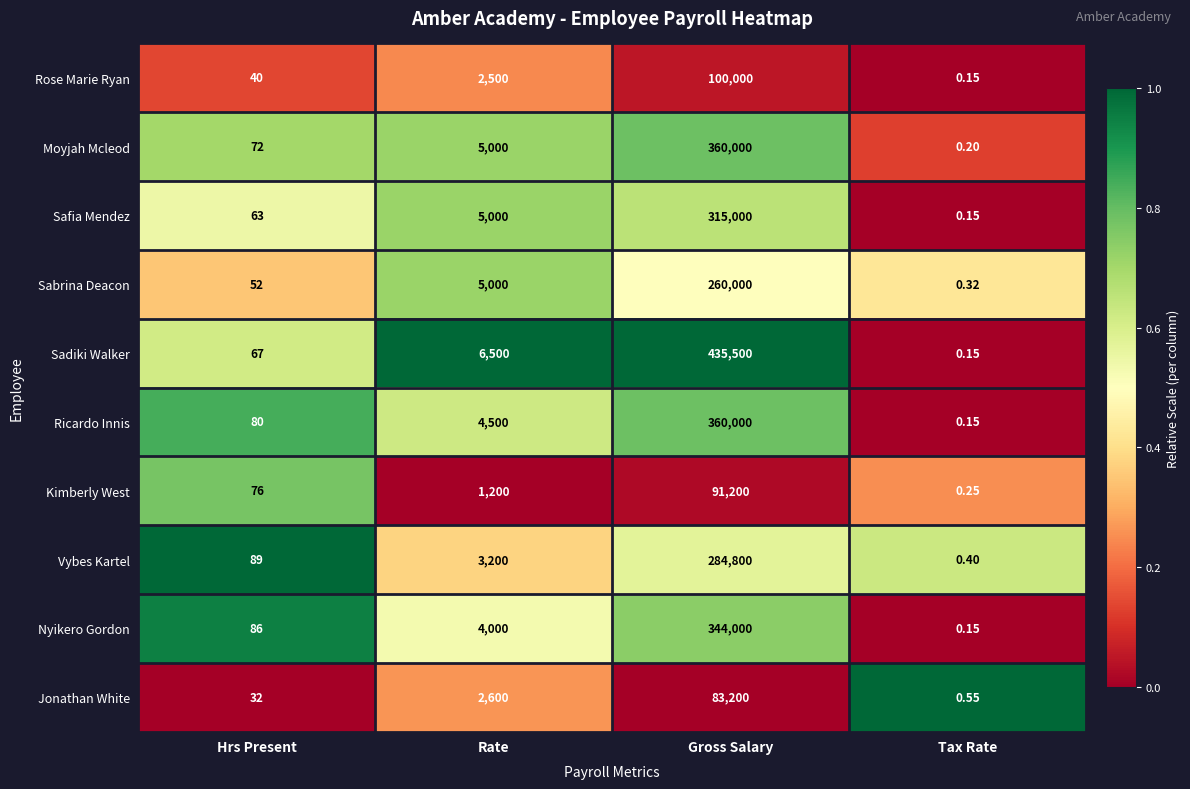

At which label is Jonathan White closest to 41600?

Rate